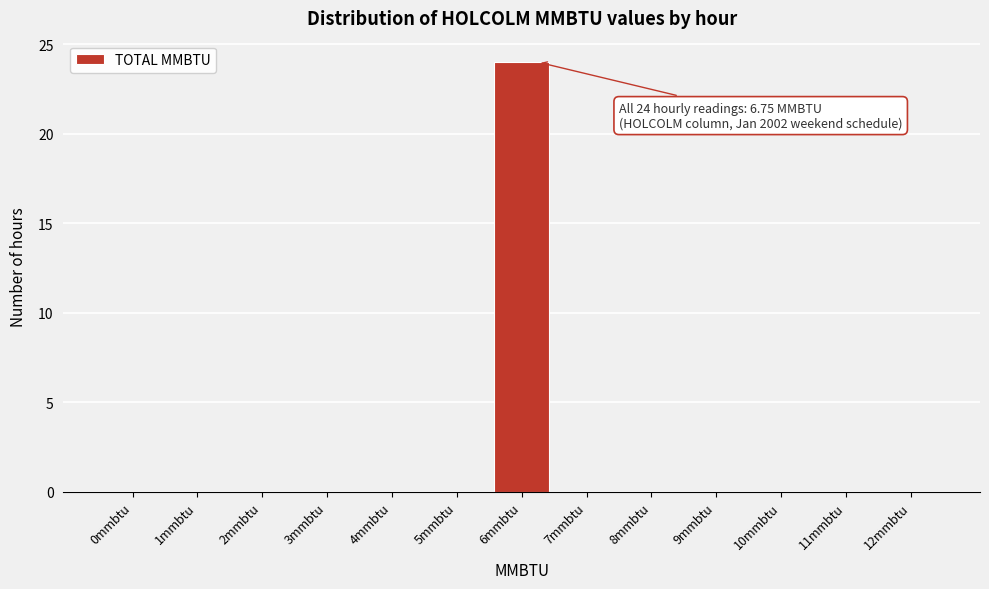

Reading right to left, what are all the values shown in this chart?

12mmbtu=0	11mmbtu=0	10mmbtu=0	9mmbtu=0	8mmbtu=0	7mmbtu=0	6mmbtu=24	5mmbtu=0	4mmbtu=0	3mmbtu=0	2mmbtu=0	1mmbtu=0	0mmbtu=0